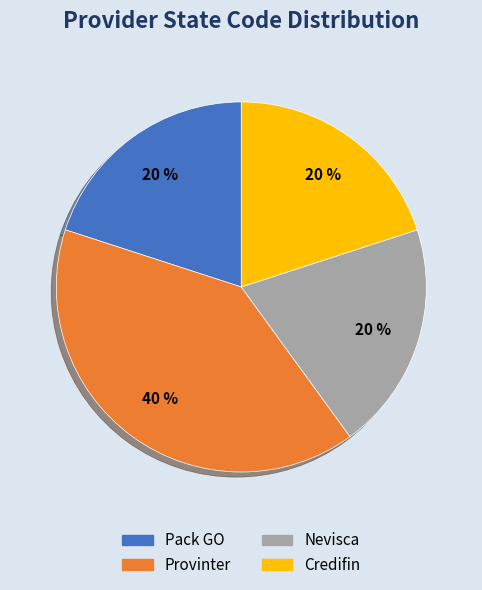

To the nearest percent, what portion does Credifin represent?

20%